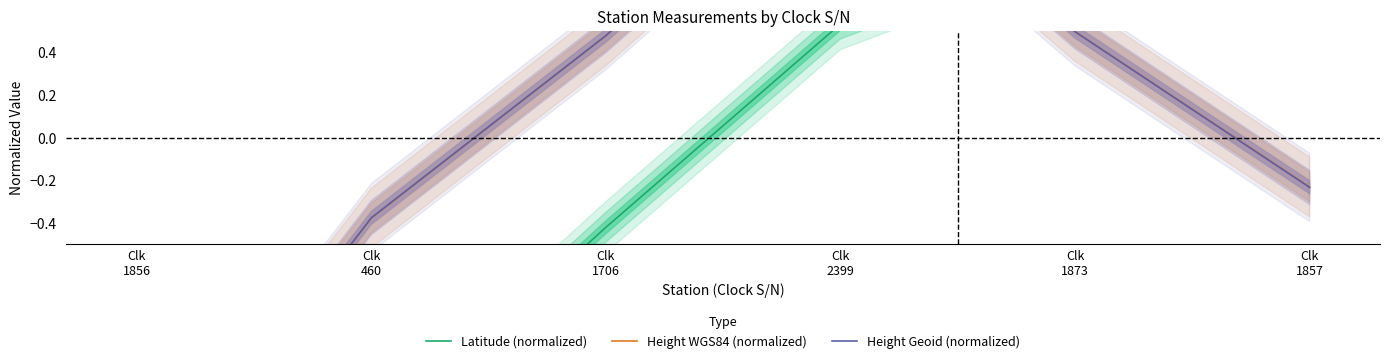

What is the value of the Height WGS84 (normalized) point at the 2nd from the left?

-0.4